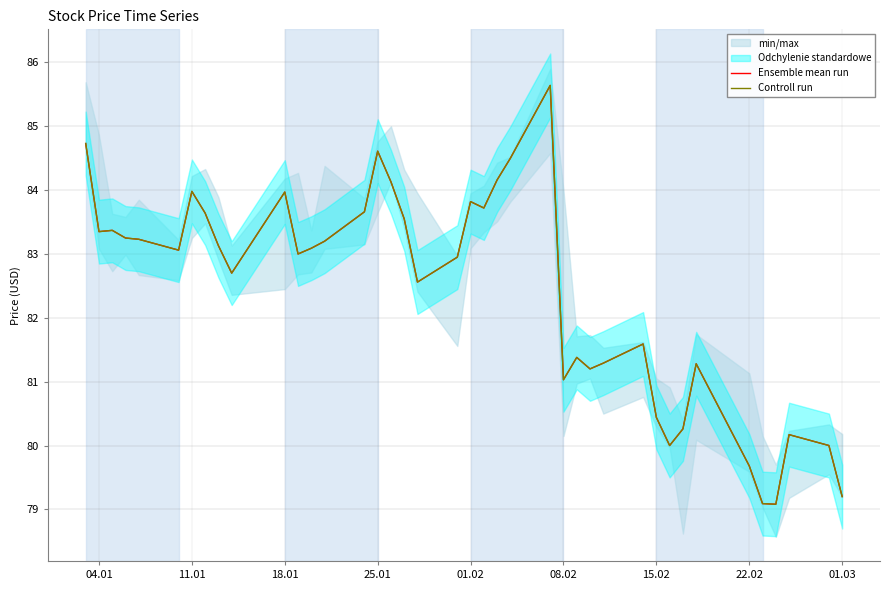

What is the difference between the second highest and minimum values in the Ensemble mean run series?

5.7